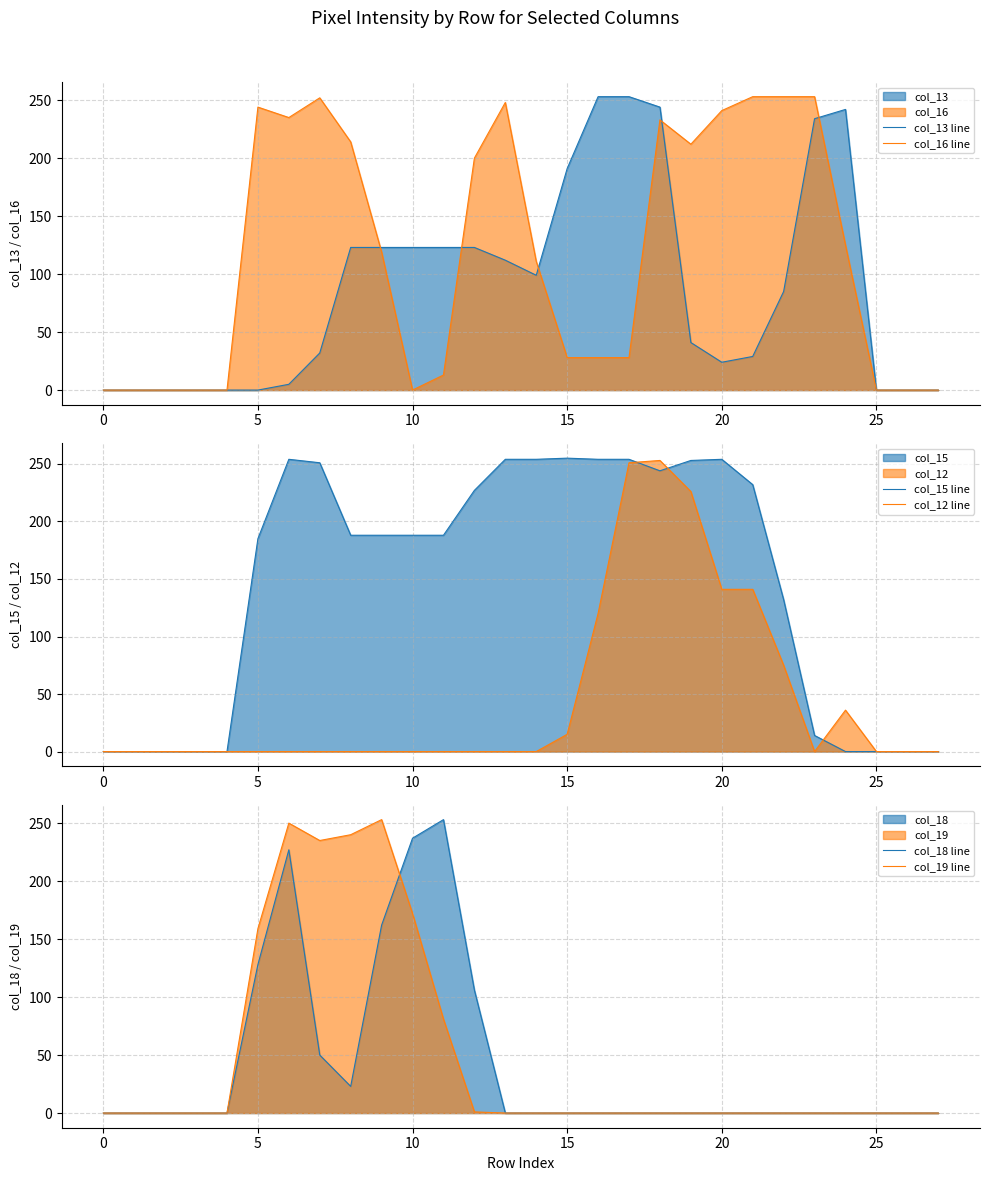

What are all the series names shown in the legend?

col_13 line, col_16 line, col_15 line, col_12 line, col_18 line, col_19 line